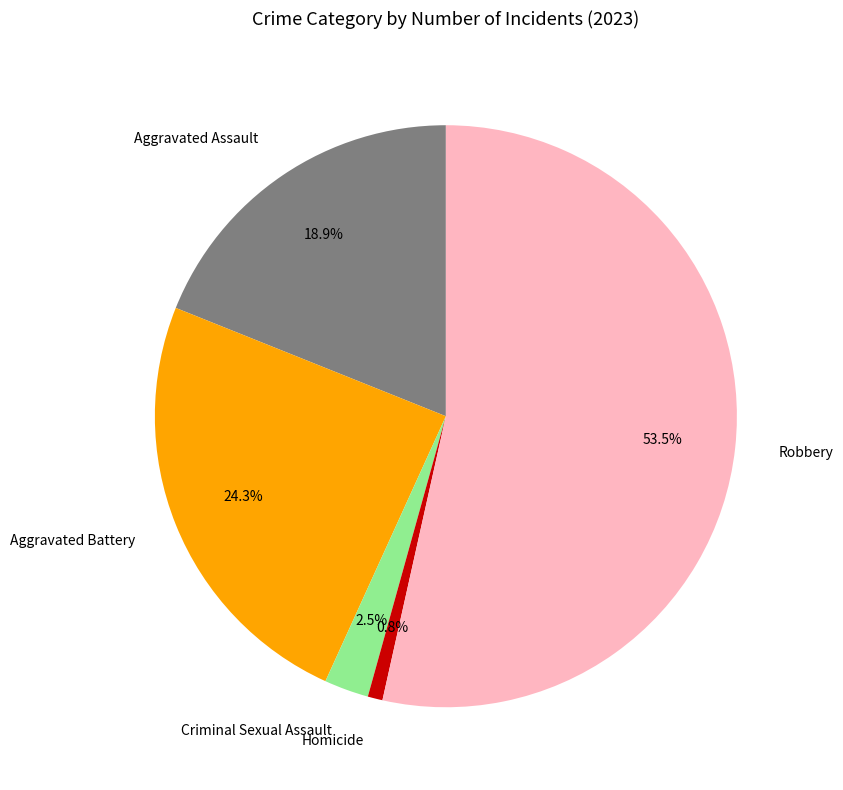

Rank the categories by value from highest to lowest.

Robbery, Aggravated Battery, Aggravated Assault, Criminal Sexual Assault, Homicide